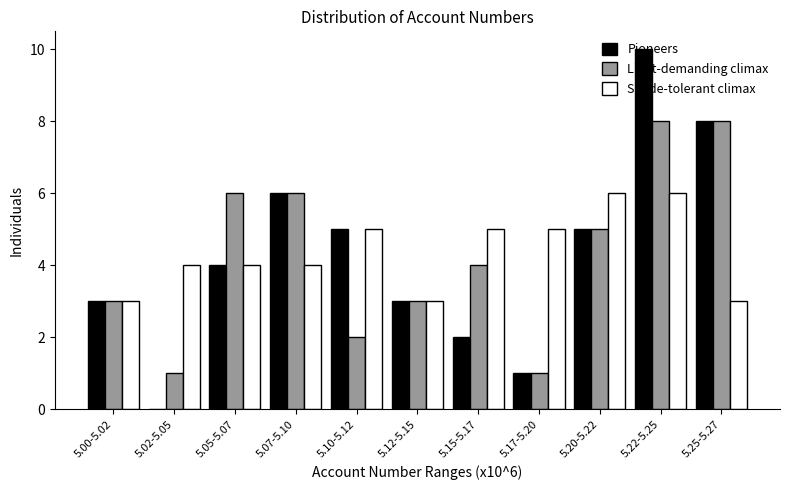

Is the value of Pioneers at 5.17-5.20 greater than the value of Light-demanding climax at 5.12-5.15?

No